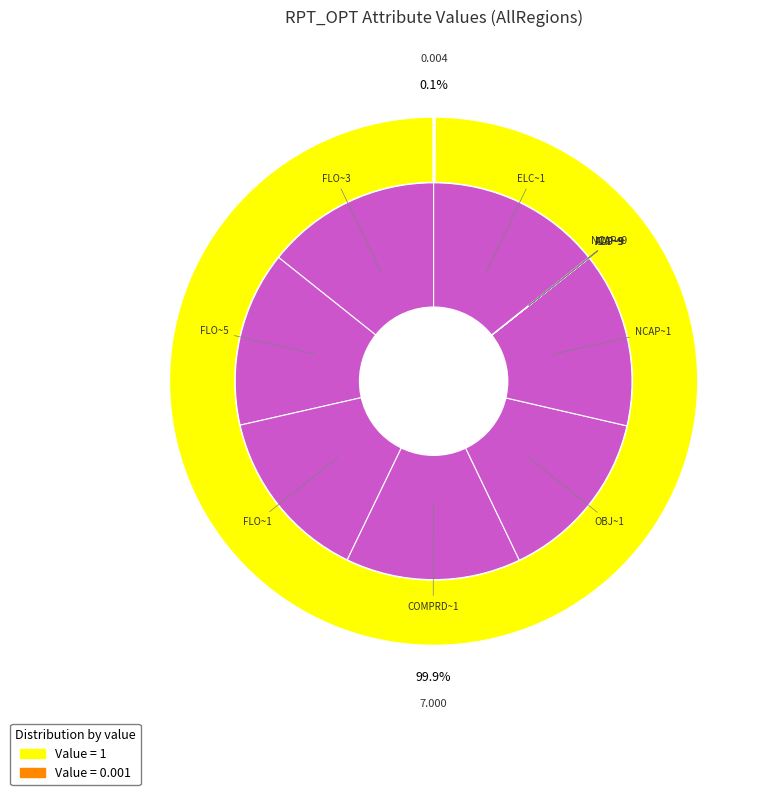

What portion of the pie excludes COMPRD~1?

85.7%